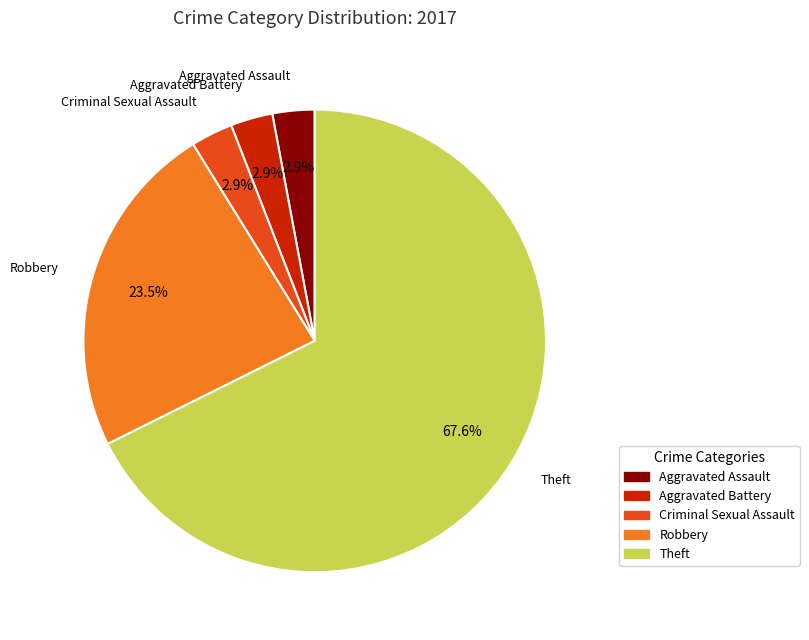

What is the majority slice?

Theft